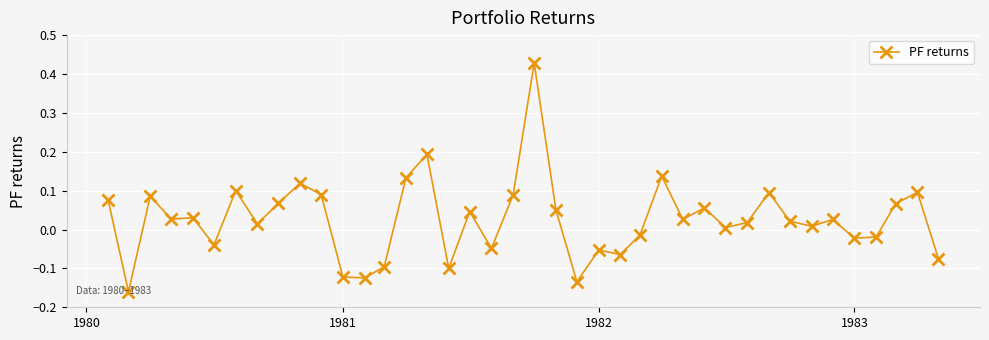

How many values are above zero?

26